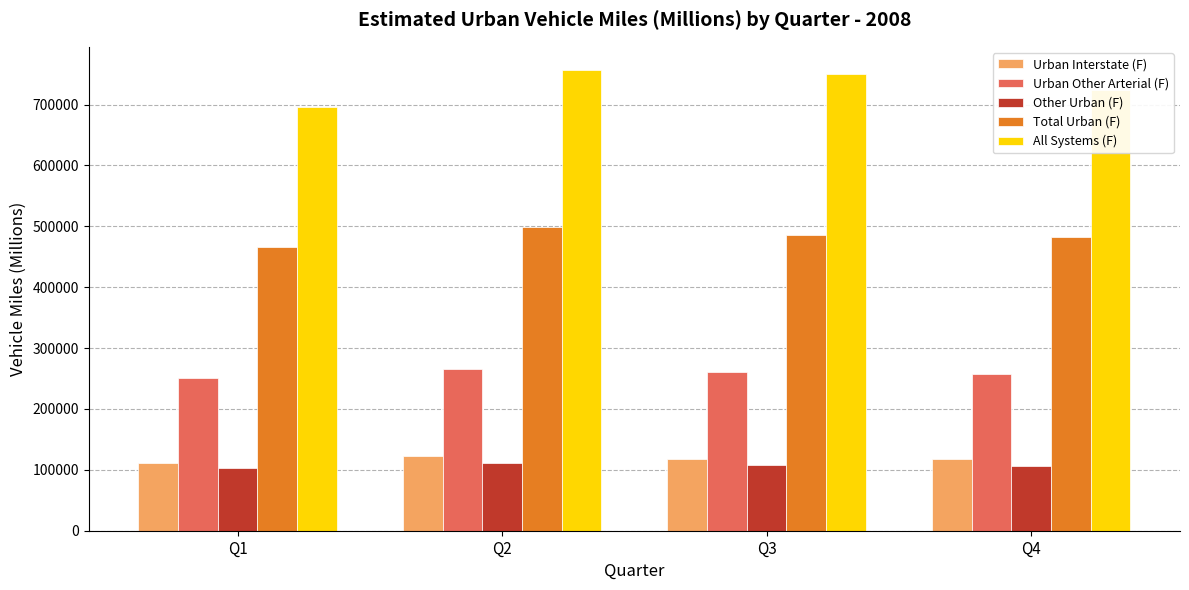

The value of Urban Other Arterial (F) at Q1 is 250794. True or false?

True